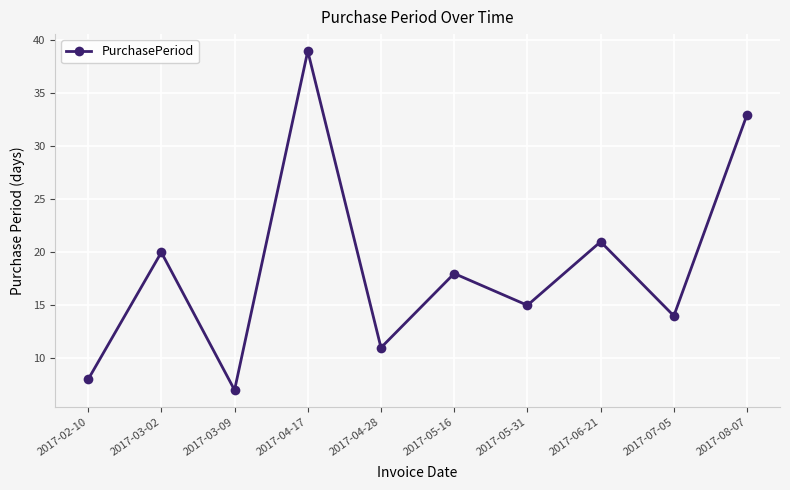

At which category does the data reach its first local peak?

2017-03-02